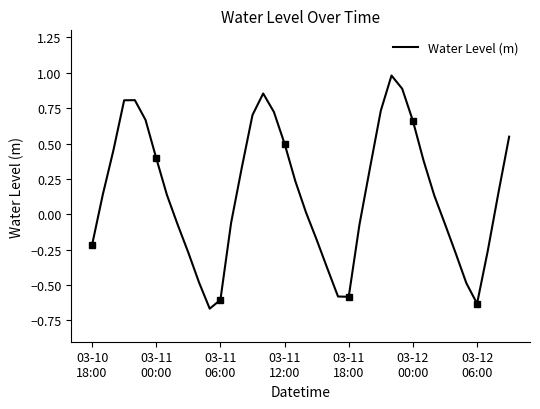

What is the smallest value displayed?

-0.7